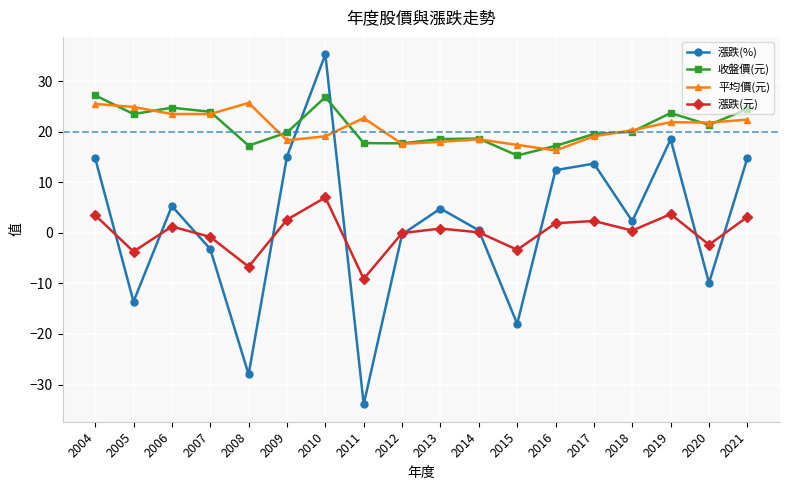

How many lines are shown in the chart?

4